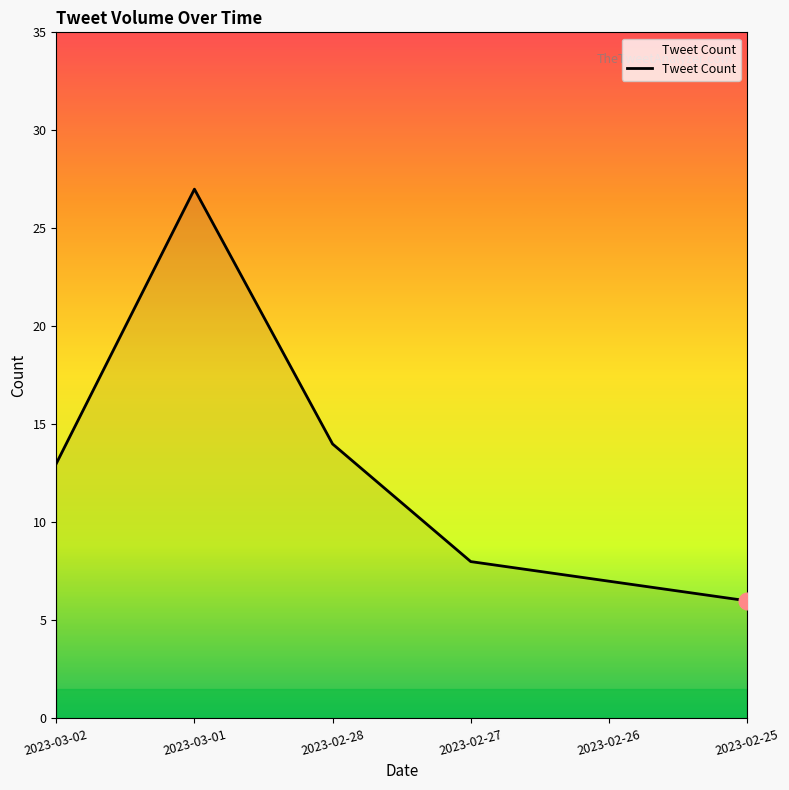

Reading left to right, list all the values displayed in this chart.

13	27	14	8	7	6